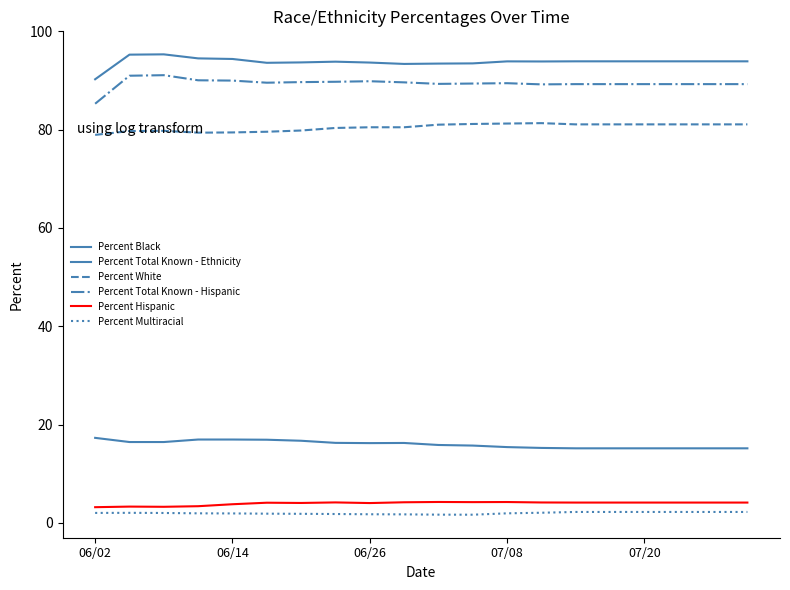

How many categories are shown in the chart?

20